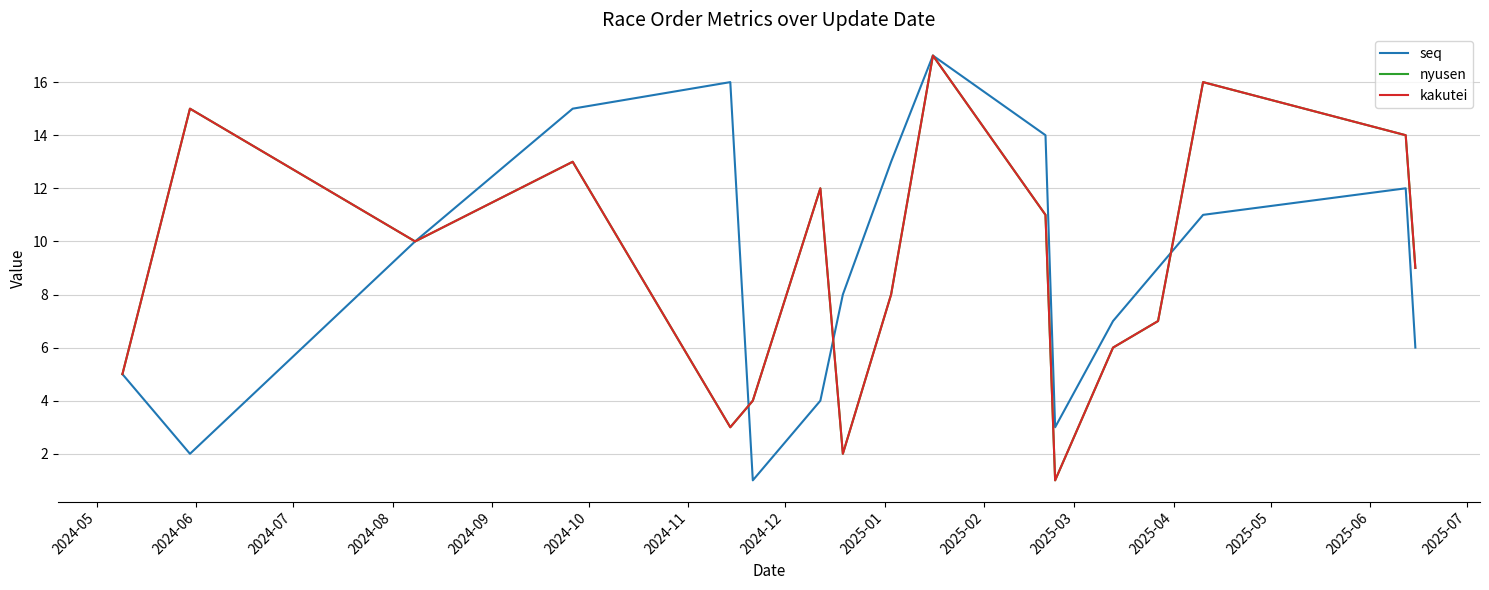

Does the chart have visible grid lines?

Yes